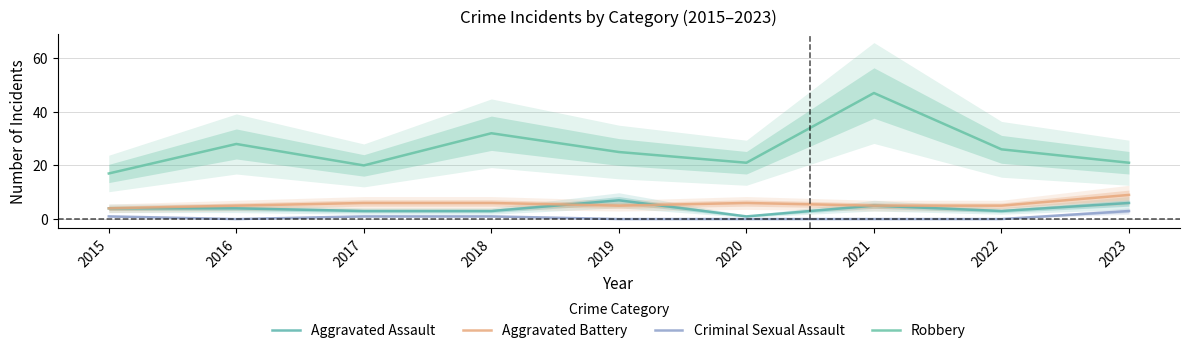

Where does the Aggravated Battery series first go above 5?

2017